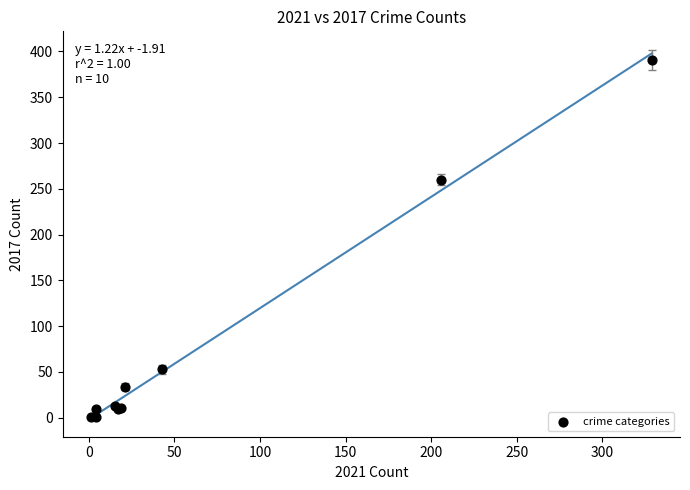

What Y value in the scatter plot is closest to 196?

260